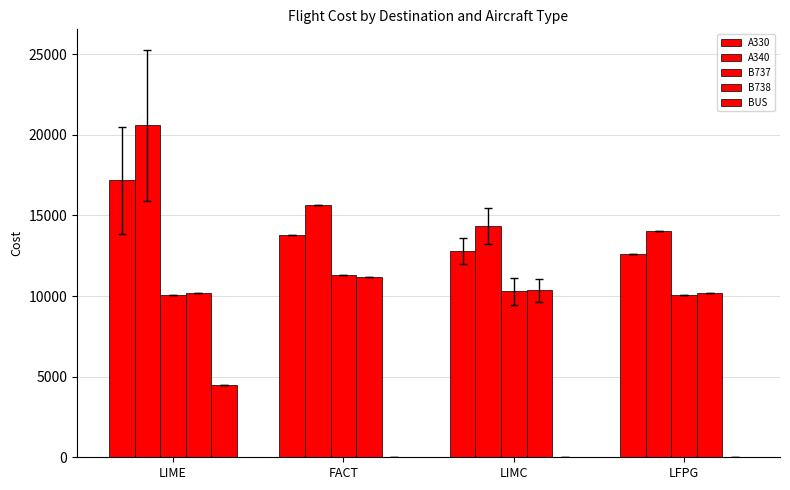

Does the chart contain stacked bars?

No